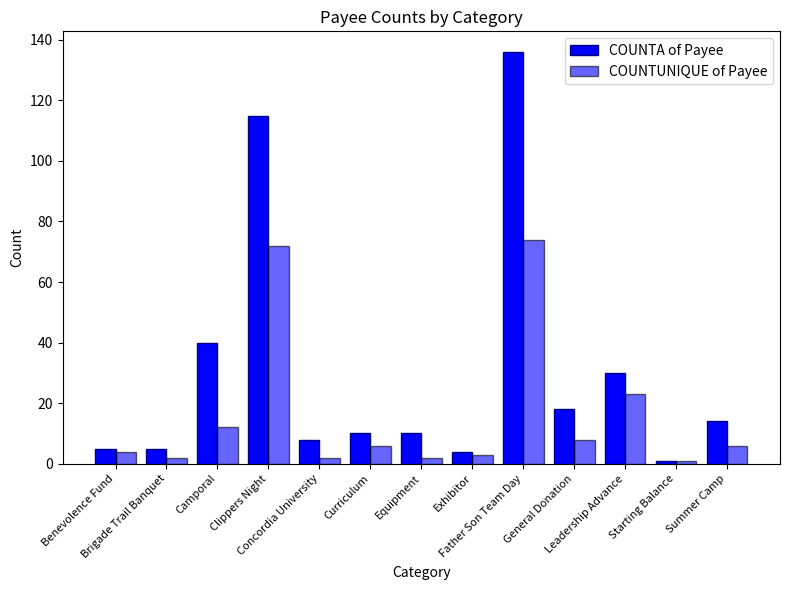

Count the number of categories in the chart.

13